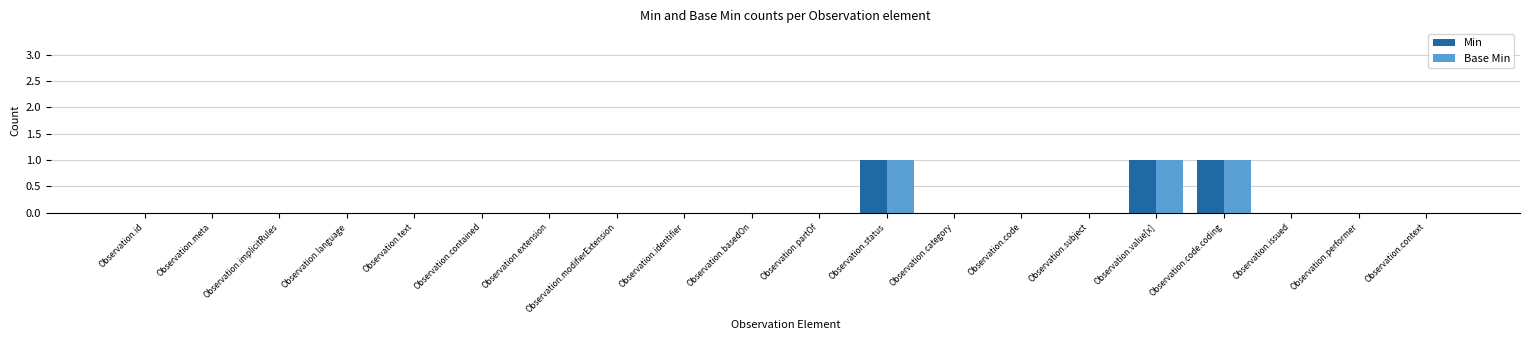

What is the sum of all Min values?

3